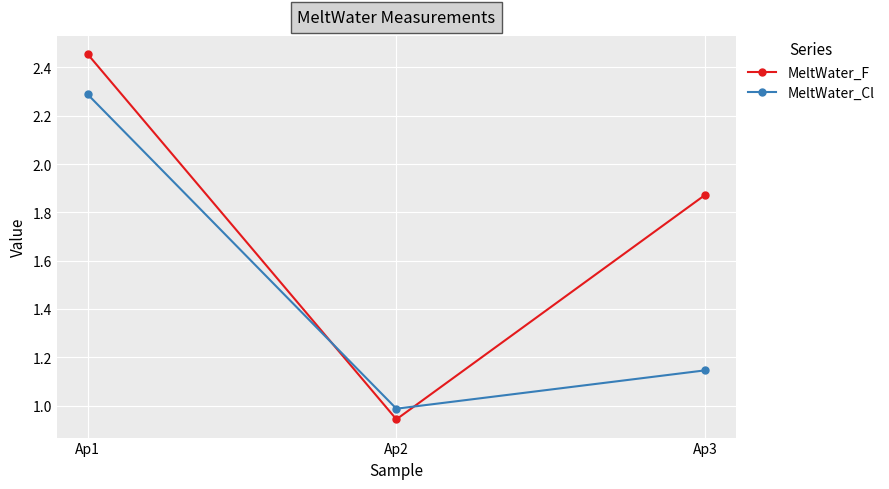

The value of MeltWater_Cl at Ap1 is 0.5. True or false?

False